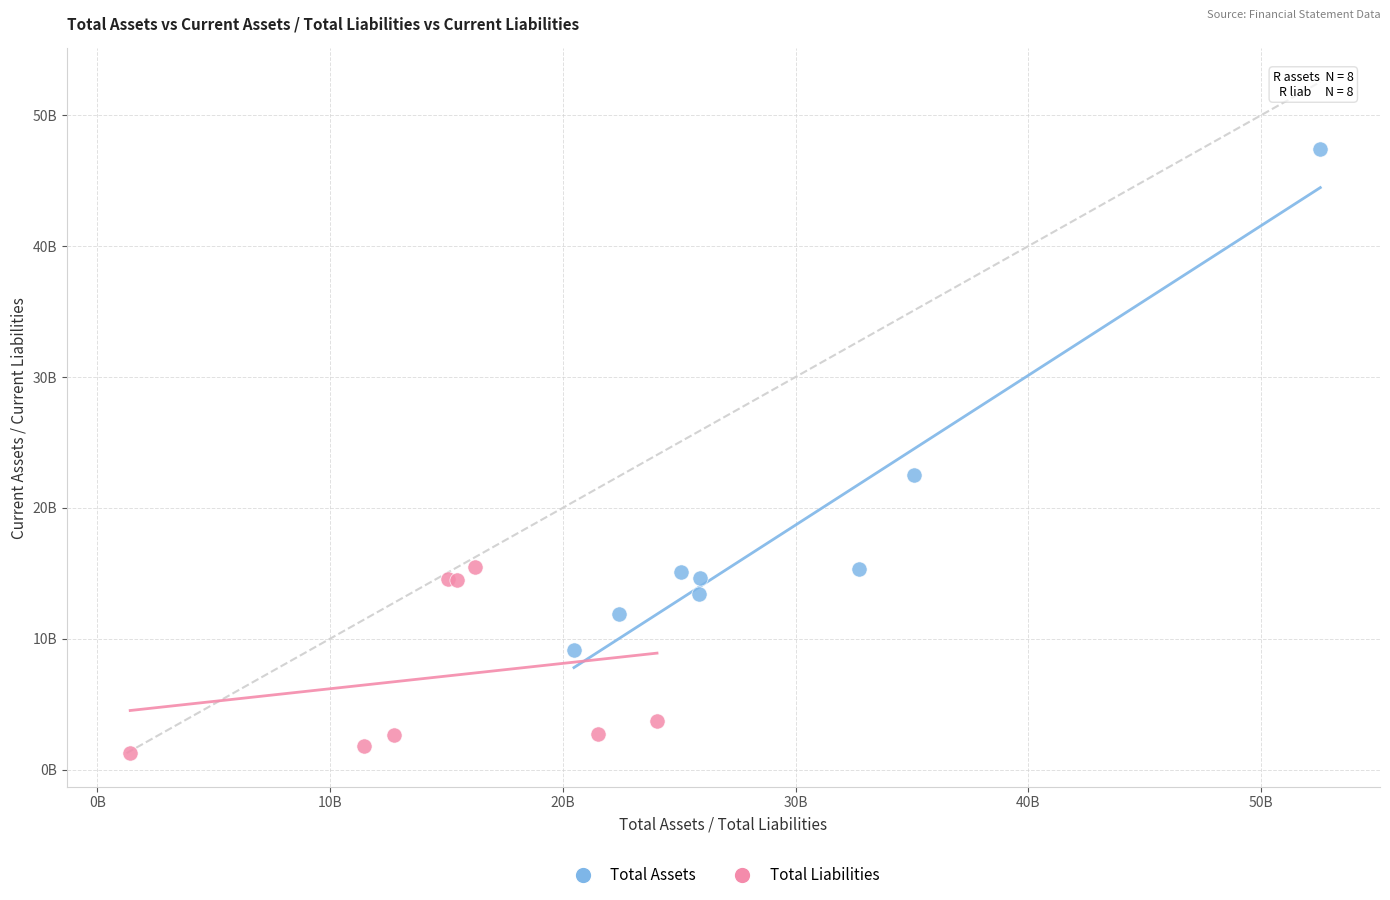

What are all the series names shown in the legend?

Total Assets, Total Liabilities